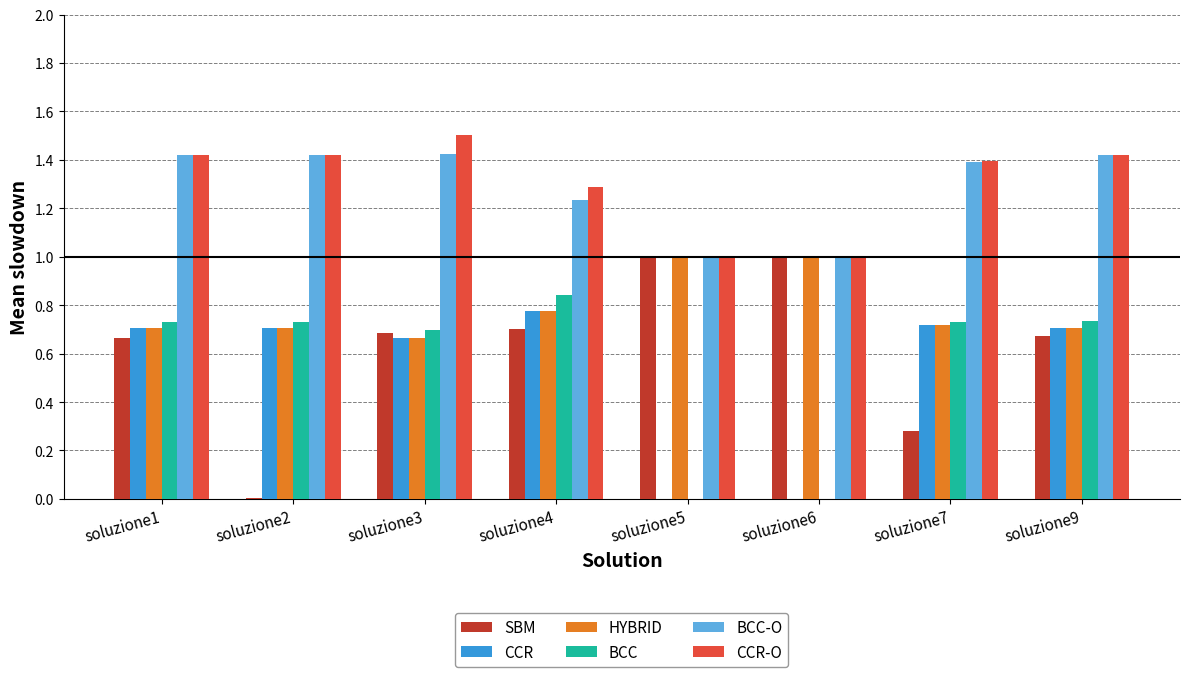

The value of HYBRID at soluzione7 is 0.7. True or false?

True